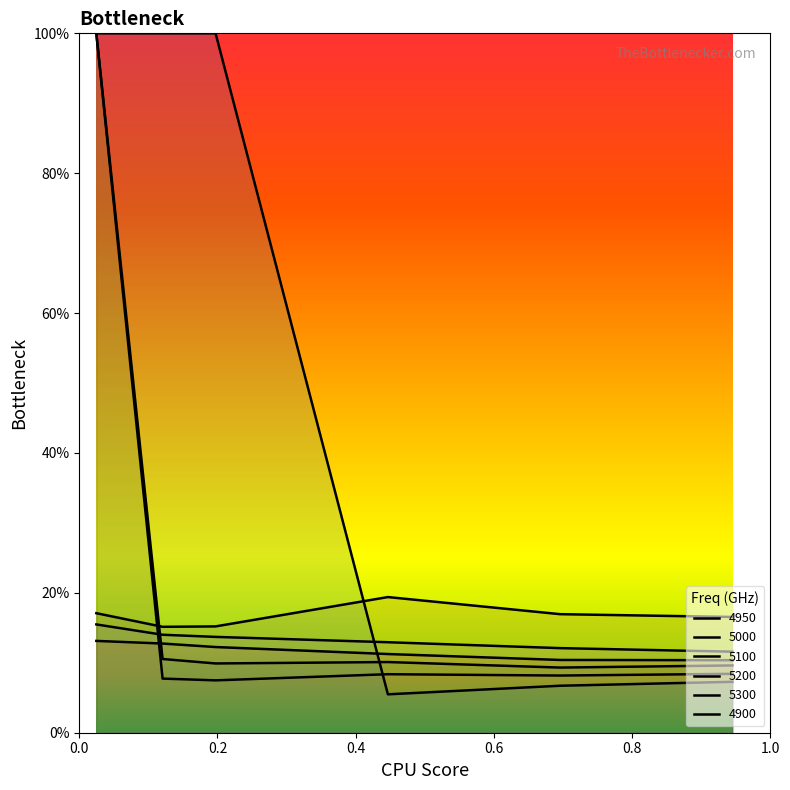

At which label does 5300 reach its peak?

0.4465753424657534